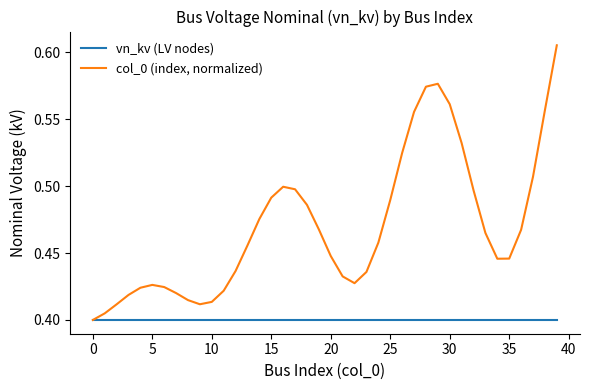

Rank the series by their average value, from highest to lowest.

col_0 (index, normalized), vn_kv (LV nodes)